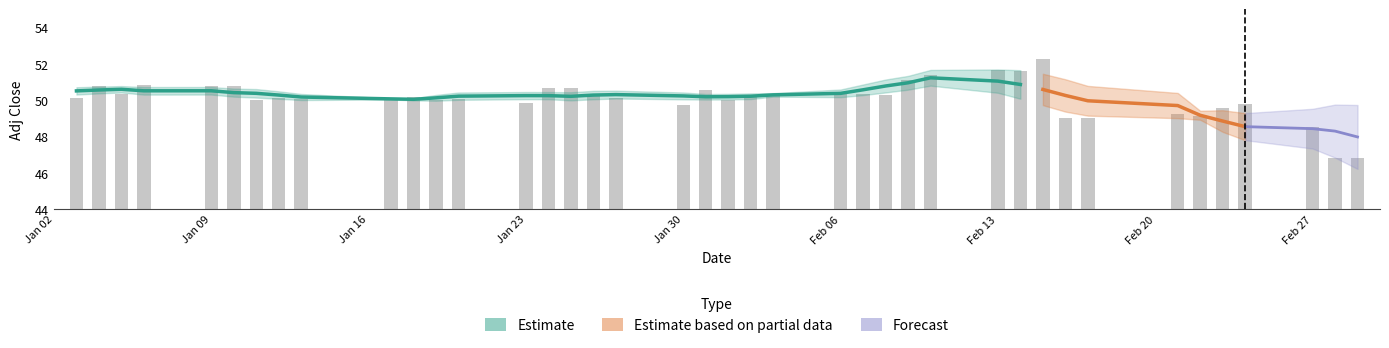

Count the number of values greater than 50.

27